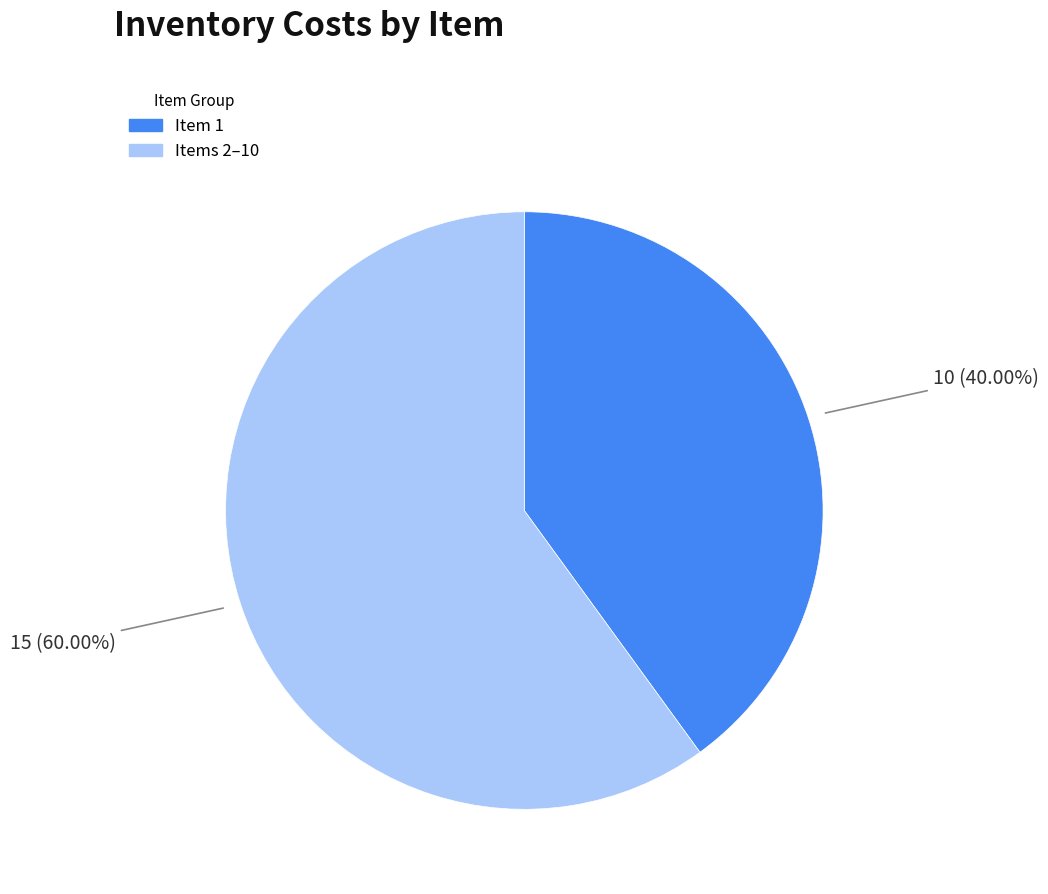

How many slices are in this pie chart?

2